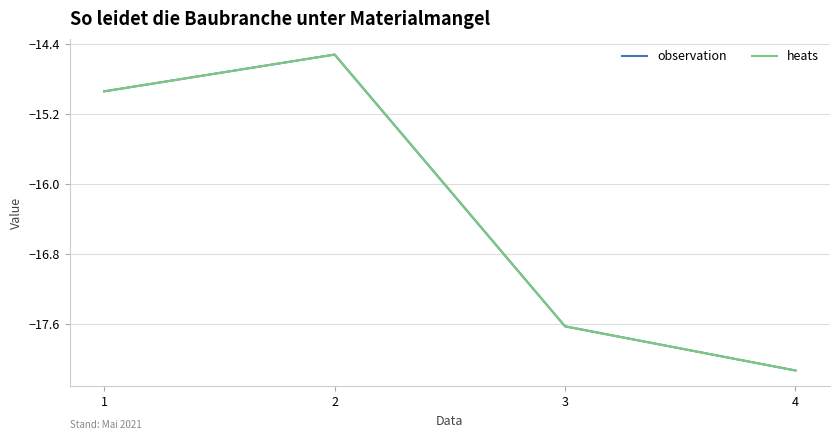

List the series in order of their peak value, highest first.

observation, heats